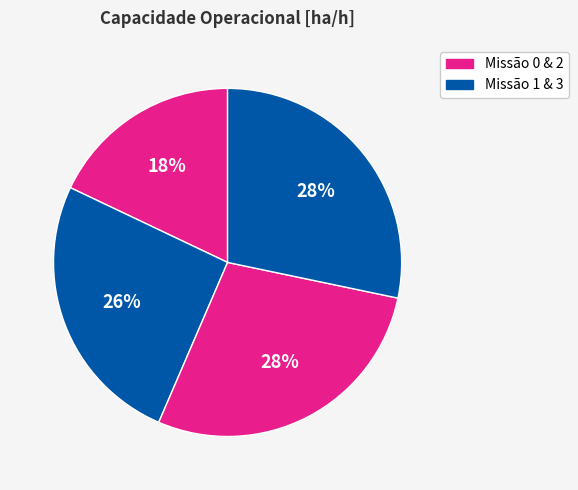

Count the number of slices in the pie.

4